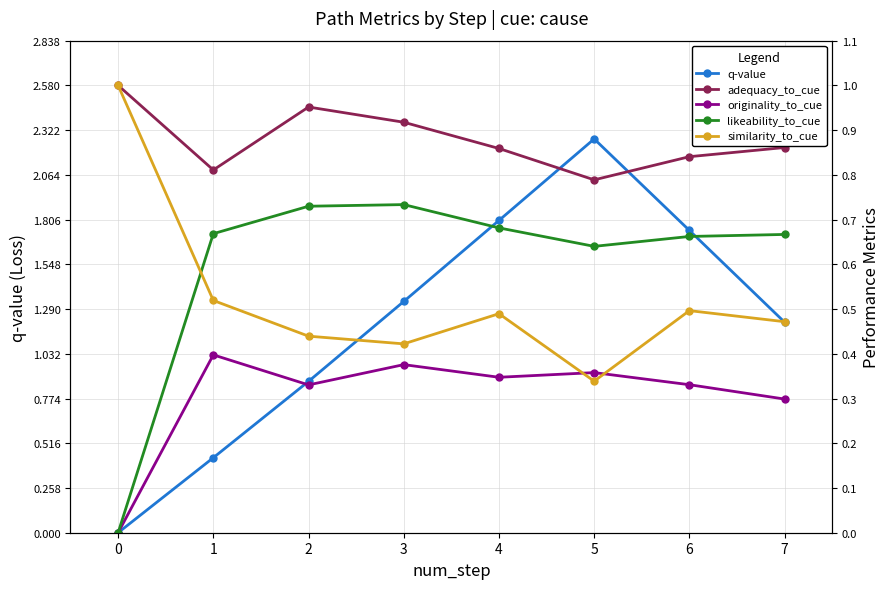

Is it true that likeability_to_cue equals 0.4 at 5?

False